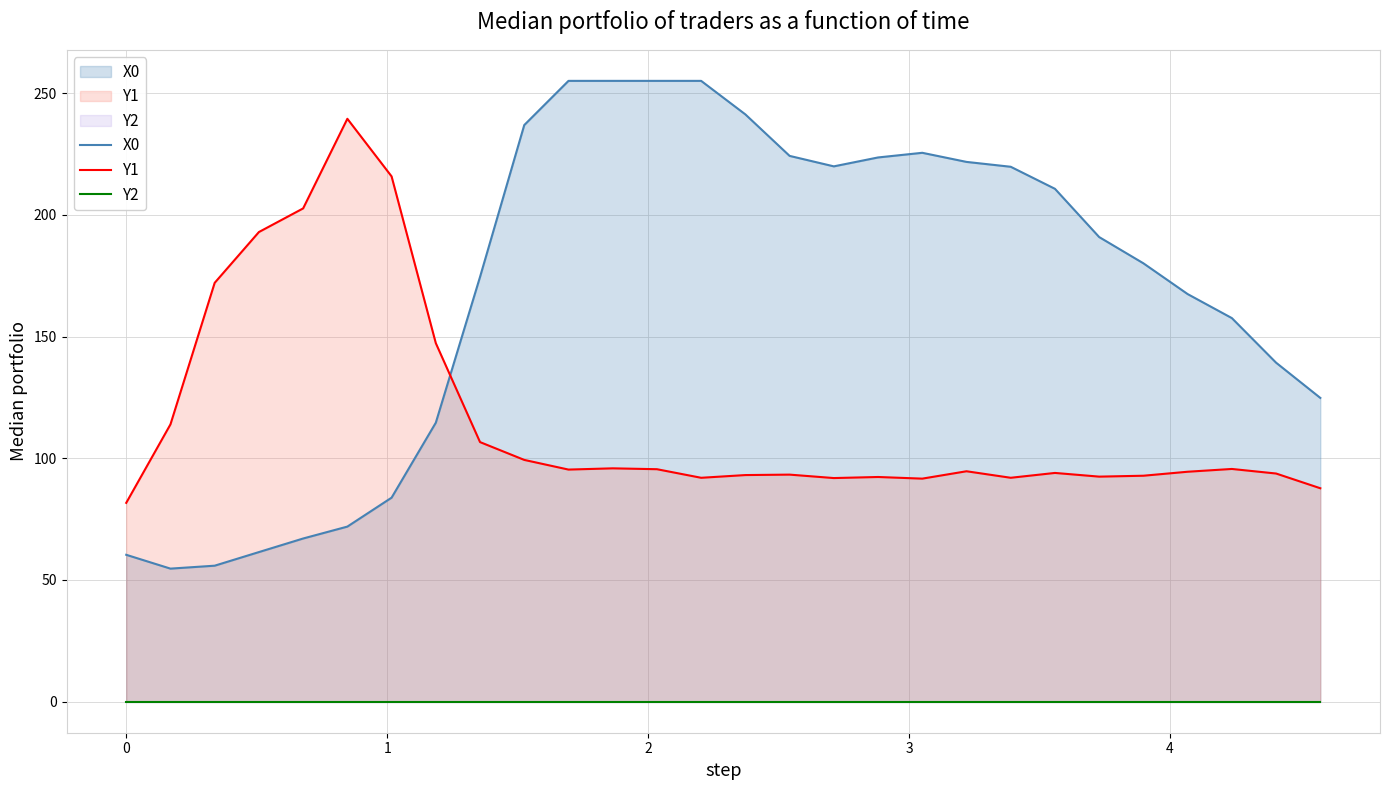

List the series in order of their peak value, highest first.

X0, Y1, Y2